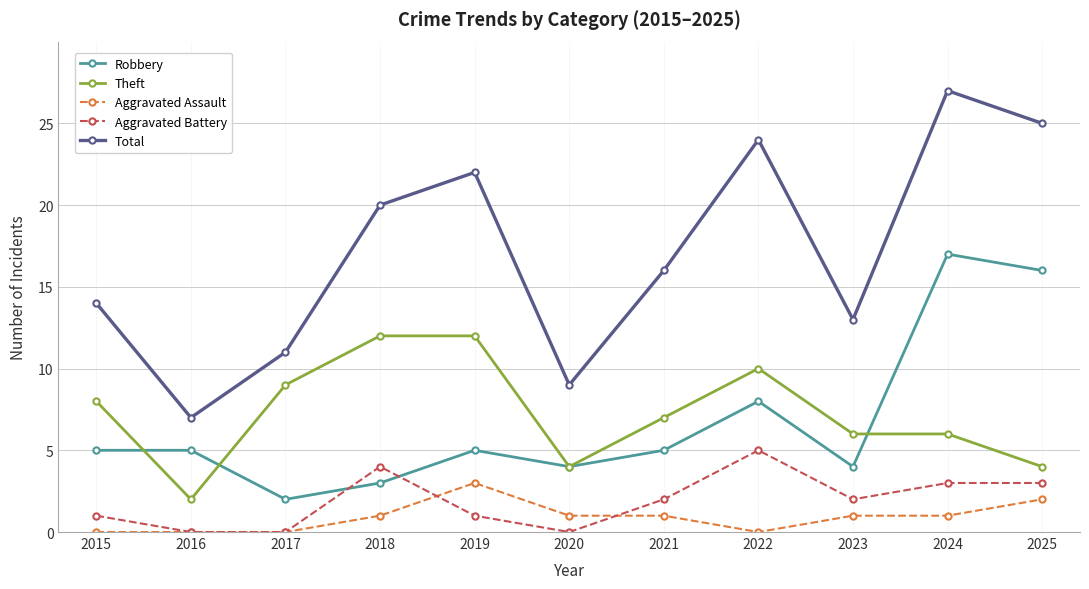

What value does the Aggravated Assault series have at 2024?

1